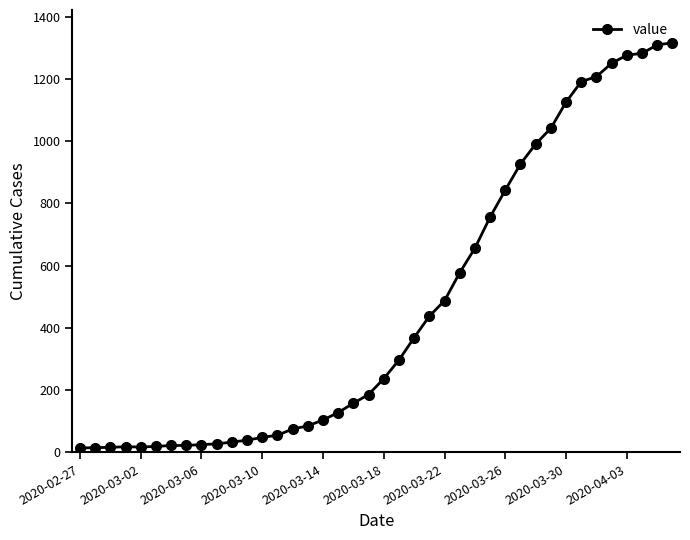

What is the difference between the maximum and minimum values?

1304